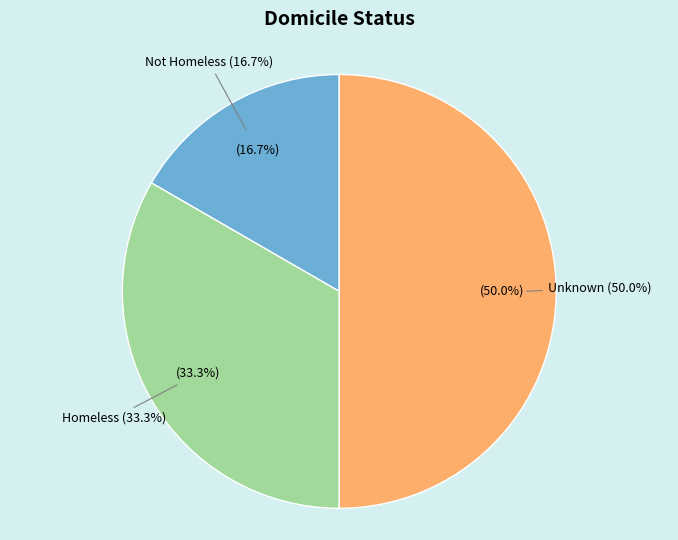

What is the change in value from Not Homeless to Unknown?

+2